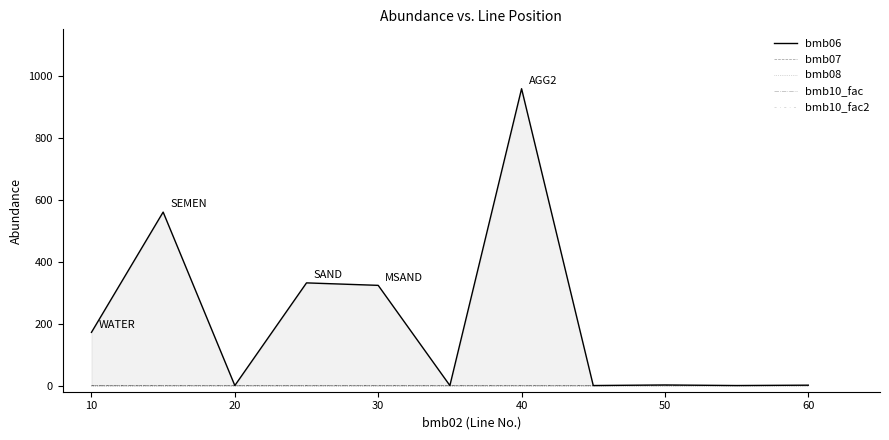

What is the sum of all bmb06 values?

2352.0